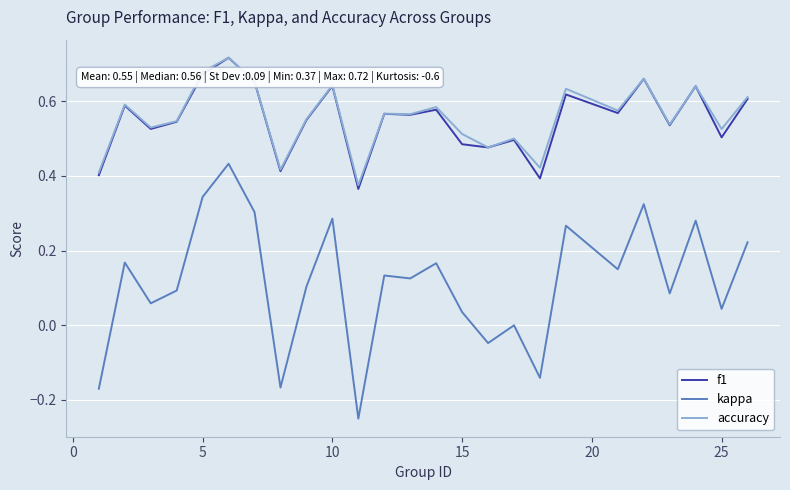

Which series has the largest range (max minus min)?

kappa